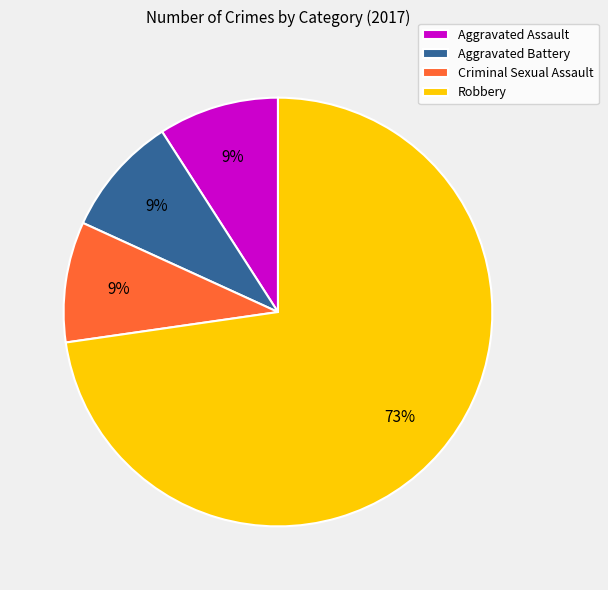

What is the ratio of the value at Aggravated Battery to the value at Aggravated Assault?

1.0